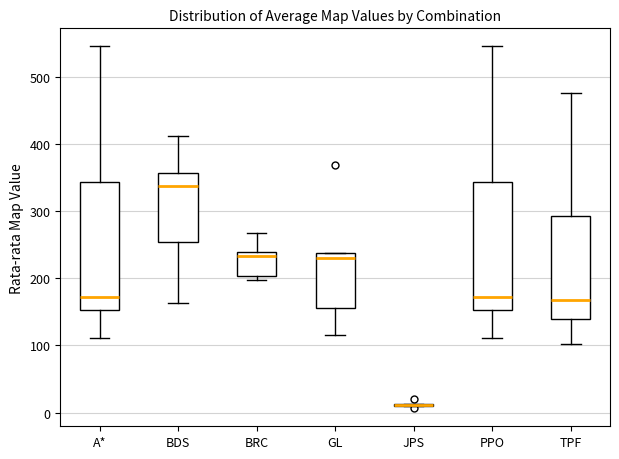

Reading left to right, transcribe this box plot: for each box, give where its median line is, the range the box spans, and where its two whiskers end, as read against the y-axis. The values are not printed on the chart, so give them approximately, as read against the axis.

A*: median 170, box 150 to 340, whiskers 110 to 550
BDS: median 340, box 250 to 360, whiskers 160 to 410
BRC: median 230, box 200 to 240, whiskers 200 (just below the box's lower edge) to 270
GL: median 230, box 160 to 240, whiskers 120 to 240
JPS: box collapsed to a line at 10, whiskers 10 to 10
PPO: median 170, box 150 to 340, whiskers 110 to 550
TPF: median 170, box 140 to 290, whiskers 100 to 480